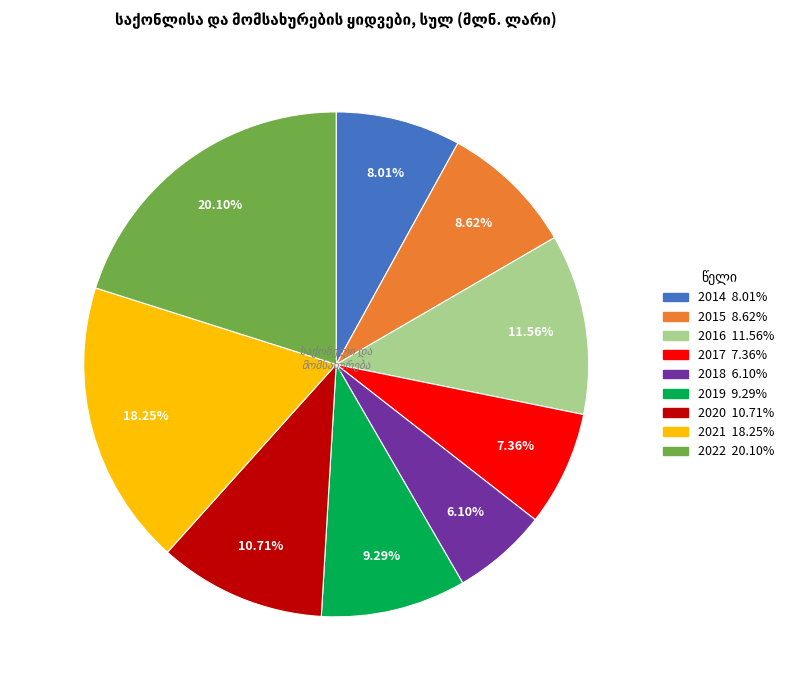

To the nearest percent, what portion does 2015 represent?

9%